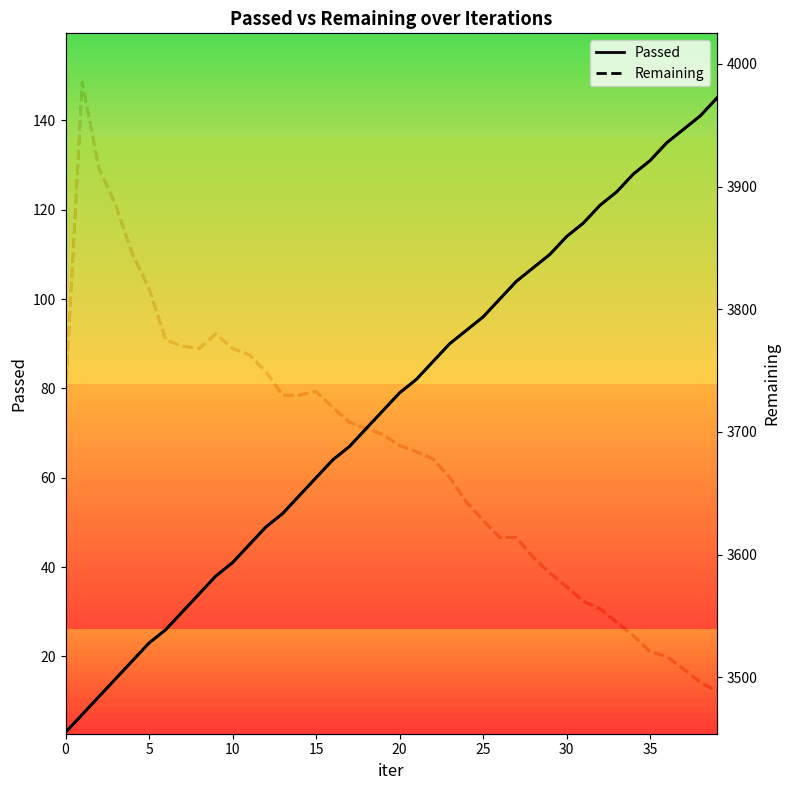

List the series in order of their peak value, highest first.

Remaining, Passed